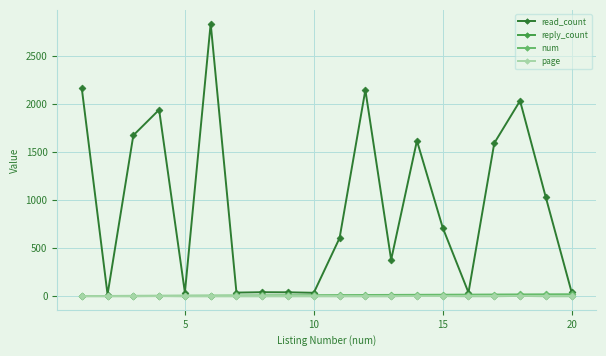

How many data points in page are above 1?

5